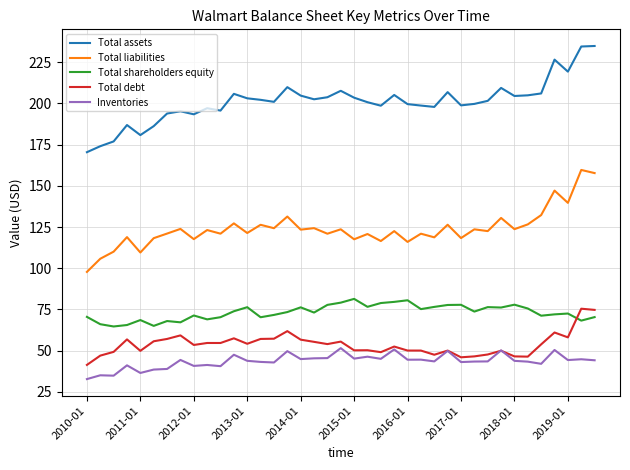

What is the minimum value shown in the chart?

32.7